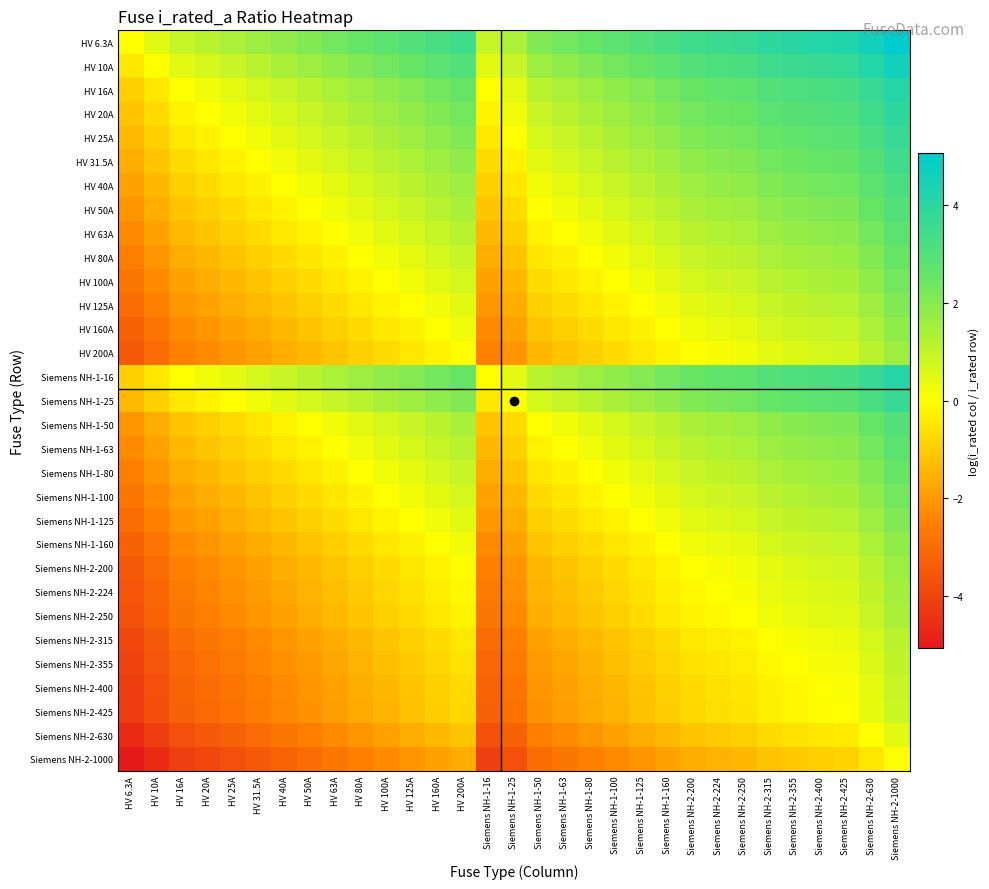

Reading right to left, list all the values displayed in this chart.

HV 6.3A: Siemens NH-2-1000=5.1	Siemens NH-2-630=4.6	Siemens NH-2-425=4.2	Siemens NH-2-400=4.2	Siemens NH-2-355=4.0	Siemens NH-2-315=3.9	Siemens NH-2-250=3.7	Siemens NH-2-224=3.6	Siemens NH-2-200=3.5	Siemens NH-1-160=3.2	Siemens NH-1-125=3.0	Siemens NH-1-100=2.8	Siemens NH-1-80=2.5	Siemens NH-1-63=2.3	Siemens NH-1-50=2.1	Siemens NH-1-25=1.4	Siemens NH-1-16=0.9	HV 200A=3.5	HV 160A=3.2	HV 125A=3.0	HV 100A=2.8	HV 80A=2.5	HV 63A=2.3	HV 50A=2.1	HV 40A=1.8	HV 31.5A=1.6	HV 25A=1.4	HV 20A=1.2	HV 16A=0.9	HV 10A=0.5	HV 6.3A=0.0
HV 10A: Siemens NH-2-1000=4.6	Siemens NH-2-630=4.1	Siemens NH-2-425=3.7	Siemens NH-2-400=3.7	Siemens NH-2-355=3.6	Siemens NH-2-315=3.4	Siemens NH-2-250=3.2	Siemens NH-2-224=3.1	Siemens NH-2-200=3.0	Siemens NH-1-160=2.8	Siemens NH-1-125=2.5	Siemens NH-1-100=2.3	Siemens NH-1-80=2.1	Siemens NH-1-63=1.8	Siemens NH-1-50=1.6	Siemens NH-1-25=0.9	Siemens NH-1-16=0.5	HV 200A=3.0	HV 160A=2.8	HV 125A=2.5	HV 100A=2.3	HV 80A=2.1	HV 63A=1.8	HV 50A=1.6	HV 40A=1.4	HV 31.5A=1.1	HV 25A=0.9	HV 20A=0.7	HV 16A=0.5	HV 10A=0.0	HV 6.3A=-0.5
HV 16A: Siemens NH-2-1000=4.1	Siemens NH-2-630=3.7	Siemens NH-2-425=3.3	Siemens NH-2-400=3.2	Siemens NH-2-355=3.1	Siemens NH-2-315=3.0	Siemens NH-2-250=2.7	Siemens NH-2-224=2.6	Siemens NH-2-200=2.5	Siemens NH-1-160=2.3	Siemens NH-1-125=2.1	Siemens NH-1-100=1.8	Siemens NH-1-80=1.6	Siemens NH-1-63=1.4	Siemens NH-1-50=1.1	Siemens NH-1-25=0.4	Siemens NH-1-16=0.0	HV 200A=2.5	HV 160A=2.3	HV 125A=2.1	HV 100A=1.8	HV 80A=1.6	HV 63A=1.4	HV 50A=1.1	HV 40A=0.9	HV 31.5A=0.7	HV 25A=0.4	HV 20A=0.2	HV 16A=0.0	HV 10A=-0.5	HV 6.3A=-0.9
HV 20A: Siemens NH-2-1000=3.9	Siemens NH-2-630=3.4	Siemens NH-2-425=3.1	Siemens NH-2-400=3.0	Siemens NH-2-355=2.9	Siemens NH-2-315=2.8	Siemens NH-2-250=2.5	Siemens NH-2-224=2.4	Siemens NH-2-200=2.3	Siemens NH-1-160=2.1	Siemens NH-1-125=1.8	Siemens NH-1-100=1.6	Siemens NH-1-80=1.4	Siemens NH-1-63=1.1	Siemens NH-1-50=0.9	Siemens NH-1-25=0.2	Siemens NH-1-16=-0.2	HV 200A=2.3	HV 160A=2.1	HV 125A=1.8	HV 100A=1.6	HV 80A=1.4	HV 63A=1.1	HV 50A=0.9	HV 40A=0.7	HV 31.5A=0.5	HV 25A=0.2	HV 20A=0.0	HV 16A=-0.2	HV 10A=-0.7	HV 6.3A=-1.2
HV 25A: Siemens NH-2-1000=3.7	Siemens NH-2-630=3.2	Siemens NH-2-425=2.8	Siemens NH-2-400=2.8	Siemens NH-2-355=2.7	Siemens NH-2-315=2.5	Siemens NH-2-250=2.3	Siemens NH-2-224=2.2	Siemens NH-2-200=2.1	Siemens NH-1-160=1.9	Siemens NH-1-125=1.6	Siemens NH-1-100=1.4	Siemens NH-1-80=1.2	Siemens NH-1-63=0.9	Siemens NH-1-50=0.7	Siemens NH-1-25=0.0	Siemens NH-1-16=-0.4	HV 200A=2.1	HV 160A=1.9	HV 125A=1.6	HV 100A=1.4	HV 80A=1.2	HV 63A=0.9	HV 50A=0.7	HV 40A=0.5	HV 31.5A=0.2	HV 25A=0.0	HV 20A=-0.2	HV 16A=-0.4	HV 10A=-0.9	HV 6.3A=-1.4
HV 31.5A: Siemens NH-2-1000=3.5	Siemens NH-2-630=3.0	Siemens NH-2-425=2.6	Siemens NH-2-400=2.5	Siemens NH-2-355=2.4	Siemens NH-2-315=2.3	Siemens NH-2-250=2.1	Siemens NH-2-224=2.0	Siemens NH-2-200=1.8	Siemens NH-1-160=1.6	Siemens NH-1-125=1.4	Siemens NH-1-100=1.2	Siemens NH-1-80=0.9	Siemens NH-1-63=0.7	Siemens NH-1-50=0.5	Siemens NH-1-25=-0.2	Siemens NH-1-16=-0.7	HV 200A=1.8	HV 160A=1.6	HV 125A=1.4	HV 100A=1.2	HV 80A=0.9	HV 63A=0.7	HV 50A=0.5	HV 40A=0.2	HV 31.5A=0.0	HV 25A=-0.2	HV 20A=-0.5	HV 16A=-0.7	HV 10A=-1.1	HV 6.3A=-1.6
HV 40A: Siemens NH-2-1000=3.2	Siemens NH-2-630=2.8	Siemens NH-2-425=2.4	Siemens NH-2-400=2.3	Siemens NH-2-355=2.2	Siemens NH-2-315=2.1	Siemens NH-2-250=1.8	Siemens NH-2-224=1.7	Siemens NH-2-200=1.6	Siemens NH-1-160=1.4	Siemens NH-1-125=1.1	Siemens NH-1-100=0.9	Siemens NH-1-80=0.7	Siemens NH-1-63=0.5	Siemens NH-1-50=0.2	Siemens NH-1-25=-0.5	Siemens NH-1-16=-0.9	HV 200A=1.6	HV 160A=1.4	HV 125A=1.1	HV 100A=0.9	HV 80A=0.7	HV 63A=0.5	HV 50A=0.2	HV 40A=0.0	HV 31.5A=-0.2	HV 25A=-0.5	HV 20A=-0.7	HV 16A=-0.9	HV 10A=-1.4	HV 6.3A=-1.8
HV 50A: Siemens NH-2-1000=3.0	Siemens NH-2-630=2.5	Siemens NH-2-425=2.1	Siemens NH-2-400=2.1	Siemens NH-2-355=2.0	Siemens NH-2-315=1.8	Siemens NH-2-250=1.6	Siemens NH-2-224=1.5	Siemens NH-2-200=1.4	Siemens NH-1-160=1.2	Siemens NH-1-125=0.9	Siemens NH-1-100=0.7	Siemens NH-1-80=0.5	Siemens NH-1-63=0.2	Siemens NH-1-50=0.0	Siemens NH-1-25=-0.7	Siemens NH-1-16=-1.1	HV 200A=1.4	HV 160A=1.2	HV 125A=0.9	HV 100A=0.7	HV 80A=0.5	HV 63A=0.2	HV 50A=0.0	HV 40A=-0.2	HV 31.5A=-0.5	HV 25A=-0.7	HV 20A=-0.9	HV 16A=-1.1	HV 10A=-1.6	HV 6.3A=-2.1
HV 63A: Siemens NH-2-1000=2.8	Siemens NH-2-630=2.3	Siemens NH-2-425=1.9	Siemens NH-2-400=1.8	Siemens NH-2-355=1.7	Siemens NH-2-315=1.6	Siemens NH-2-250=1.4	Siemens NH-2-224=1.3	Siemens NH-2-200=1.2	Siemens NH-1-160=0.9	Siemens NH-1-125=0.7	Siemens NH-1-100=0.5	Siemens NH-1-80=0.2	Siemens NH-1-63=0.0	Siemens NH-1-50=-0.2	Siemens NH-1-25=-0.9	Siemens NH-1-16=-1.4	HV 200A=1.2	HV 160A=0.9	HV 125A=0.7	HV 100A=0.5	HV 80A=0.2	HV 63A=0.0	HV 50A=-0.2	HV 40A=-0.5	HV 31.5A=-0.7	HV 25A=-0.9	HV 20A=-1.1	HV 16A=-1.4	HV 10A=-1.8	HV 6.3A=-2.3
HV 80A: Siemens NH-2-1000=2.5	Siemens NH-2-630=2.1	Siemens NH-2-425=1.7	Siemens NH-2-400=1.6	Siemens NH-2-355=1.5	Siemens NH-2-315=1.4	Siemens NH-2-250=1.1	Siemens NH-2-224=1.0	Siemens NH-2-200=0.9	Siemens NH-1-160=0.7	Siemens NH-1-125=0.4	Siemens NH-1-100=0.2	Siemens NH-1-80=0.0	Siemens NH-1-63=-0.2	Siemens NH-1-50=-0.5	Siemens NH-1-25=-1.2	Siemens NH-1-16=-1.6	HV 200A=0.9	HV 160A=0.7	HV 125A=0.4	HV 100A=0.2	HV 80A=0.0	HV 63A=-0.2	HV 50A=-0.5	HV 40A=-0.7	HV 31.5A=-0.9	HV 25A=-1.2	HV 20A=-1.4	HV 16A=-1.6	HV 10A=-2.1	HV 6.3A=-2.5
HV 100A: Siemens NH-2-1000=2.3	Siemens NH-2-630=1.8	Siemens NH-2-425=1.4	Siemens NH-2-400=1.4	Siemens NH-2-355=1.3	Siemens NH-2-315=1.1	Siemens NH-2-250=0.9	Siemens NH-2-224=0.8	Siemens NH-2-200=0.7	Siemens NH-1-160=0.5	Siemens NH-1-125=0.2	Siemens NH-1-100=0.0	Siemens NH-1-80=-0.2	Siemens NH-1-63=-0.5	Siemens NH-1-50=-0.7	Siemens NH-1-25=-1.4	Siemens NH-1-16=-1.8	HV 200A=0.7	HV 160A=0.5	HV 125A=0.2	HV 100A=0.0	HV 80A=-0.2	HV 63A=-0.5	HV 50A=-0.7	HV 40A=-0.9	HV 31.5A=-1.2	HV 25A=-1.4	HV 20A=-1.6	HV 16A=-1.8	HV 10A=-2.3	HV 6.3A=-2.8
HV 125A: Siemens NH-2-1000=2.1	Siemens NH-2-630=1.6	Siemens NH-2-425=1.2	Siemens NH-2-400=1.2	Siemens NH-2-355=1.0	Siemens NH-2-315=0.9	Siemens NH-2-250=0.7	Siemens NH-2-224=0.6	Siemens NH-2-200=0.5	Siemens NH-1-160=0.2	Siemens NH-1-125=0.0	Siemens NH-1-100=-0.2	Siemens NH-1-80=-0.4	Siemens NH-1-63=-0.7	Siemens NH-1-50=-0.9	Siemens NH-1-25=-1.6	Siemens NH-1-16=-2.1	HV 200A=0.5	HV 160A=0.2	HV 125A=0.0	HV 100A=-0.2	HV 80A=-0.4	HV 63A=-0.7	HV 50A=-0.9	HV 40A=-1.1	HV 31.5A=-1.4	HV 25A=-1.6	HV 20A=-1.8	HV 16A=-2.1	HV 10A=-2.5	HV 6.3A=-3.0
HV 160A: Siemens NH-2-1000=1.8	Siemens NH-2-630=1.4	Siemens NH-2-425=1.0	Siemens NH-2-400=0.9	Siemens NH-2-355=0.8	Siemens NH-2-315=0.7	Siemens NH-2-250=0.4	Siemens NH-2-224=0.3	Siemens NH-2-200=0.2	Siemens NH-1-160=0.0	Siemens NH-1-125=-0.2	Siemens NH-1-100=-0.5	Siemens NH-1-80=-0.7	Siemens NH-1-63=-0.9	Siemens NH-1-50=-1.2	Siemens NH-1-25=-1.9	Siemens NH-1-16=-2.3	HV 200A=0.2	HV 160A=0.0	HV 125A=-0.2	HV 100A=-0.5	HV 80A=-0.7	HV 63A=-0.9	HV 50A=-1.2	HV 40A=-1.4	HV 31.5A=-1.6	HV 25A=-1.9	HV 20A=-2.1	HV 16A=-2.3	HV 10A=-2.8	HV 6.3A=-3.2
HV 200A: Siemens NH-2-1000=1.6	Siemens NH-2-630=1.1	Siemens NH-2-425=0.8	Siemens NH-2-400=0.7	Siemens NH-2-355=0.6	Siemens NH-2-315=0.5	Siemens NH-2-250=0.2	Siemens NH-2-224=0.1	Siemens NH-2-200=0.0	Siemens NH-1-160=-0.2	Siemens NH-1-125=-0.5	Siemens NH-1-100=-0.7	Siemens NH-1-80=-0.9	Siemens NH-1-63=-1.2	Siemens NH-1-50=-1.4	Siemens NH-1-25=-2.1	Siemens NH-1-16=-2.5	HV 200A=0.0	HV 160A=-0.2	HV 125A=-0.5	HV 100A=-0.7	HV 80A=-0.9	HV 63A=-1.2	HV 50A=-1.4	HV 40A=-1.6	HV 31.5A=-1.8	HV 25A=-2.1	HV 20A=-2.3	HV 16A=-2.5	HV 10A=-3.0	HV 6.3A=-3.5
Siemens NH-1-16: Siemens NH-2-1000=4.1	Siemens NH-2-630=3.7	Siemens NH-2-425=3.3	Siemens NH-2-400=3.2	Siemens NH-2-355=3.1	Siemens NH-2-315=3.0	Siemens NH-2-250=2.7	Siemens NH-2-224=2.6	Siemens NH-2-200=2.5	Siemens NH-1-160=2.3	Siemens NH-1-125=2.1	Siemens NH-1-100=1.8	Siemens NH-1-80=1.6	Siemens NH-1-63=1.4	Siemens NH-1-50=1.1	Siemens NH-1-25=0.4	Siemens NH-1-16=0.0	HV 200A=2.5	HV 160A=2.3	HV 125A=2.1	HV 100A=1.8	HV 80A=1.6	HV 63A=1.4	HV 50A=1.1	HV 40A=0.9	HV 31.5A=0.7	HV 25A=0.4	HV 20A=0.2	HV 16A=0.0	HV 10A=-0.5	HV 6.3A=-0.9
Siemens NH-1-25: Siemens NH-2-1000=3.7	Siemens NH-2-630=3.2	Siemens NH-2-425=2.8	Siemens NH-2-400=2.8	Siemens NH-2-355=2.7	Siemens NH-2-315=2.5	Siemens NH-2-250=2.3	Siemens NH-2-224=2.2	Siemens NH-2-200=2.1	Siemens NH-1-160=1.9	Siemens NH-1-125=1.6	Siemens NH-1-100=1.4	Siemens NH-1-80=1.2	Siemens NH-1-63=0.9	Siemens NH-1-50=0.7	Siemens NH-1-25=0.0	Siemens NH-1-16=-0.4	HV 200A=2.1	HV 160A=1.9	HV 125A=1.6	HV 100A=1.4	HV 80A=1.2	HV 63A=0.9	HV 50A=0.7	HV 40A=0.5	HV 31.5A=0.2	HV 25A=0.0	HV 20A=-0.2	HV 16A=-0.4	HV 10A=-0.9	HV 6.3A=-1.4
Siemens NH-1-50: Siemens NH-2-1000=3.0	Siemens NH-2-630=2.5	Siemens NH-2-425=2.1	Siemens NH-2-400=2.1	Siemens NH-2-355=2.0	Siemens NH-2-315=1.8	Siemens NH-2-250=1.6	Siemens NH-2-224=1.5	Siemens NH-2-200=1.4	Siemens NH-1-160=1.2	Siemens NH-1-125=0.9	Siemens NH-1-100=0.7	Siemens NH-1-80=0.5	Siemens NH-1-63=0.2	Siemens NH-1-50=0.0	Siemens NH-1-25=-0.7	Siemens NH-1-16=-1.1	HV 200A=1.4	HV 160A=1.2	HV 125A=0.9	HV 100A=0.7	HV 80A=0.5	HV 63A=0.2	HV 50A=0.0	HV 40A=-0.2	HV 31.5A=-0.5	HV 25A=-0.7	HV 20A=-0.9	HV 16A=-1.1	HV 10A=-1.6	HV 6.3A=-2.1
Siemens NH-1-63: Siemens NH-2-1000=2.8	Siemens NH-2-630=2.3	Siemens NH-2-425=1.9	Siemens NH-2-400=1.8	Siemens NH-2-355=1.7	Siemens NH-2-315=1.6	Siemens NH-2-250=1.4	Siemens NH-2-224=1.3	Siemens NH-2-200=1.2	Siemens NH-1-160=0.9	Siemens NH-1-125=0.7	Siemens NH-1-100=0.5	Siemens NH-1-80=0.2	Siemens NH-1-63=0.0	Siemens NH-1-50=-0.2	Siemens NH-1-25=-0.9	Siemens NH-1-16=-1.4	HV 200A=1.2	HV 160A=0.9	HV 125A=0.7	HV 100A=0.5	HV 80A=0.2	HV 63A=0.0	HV 50A=-0.2	HV 40A=-0.5	HV 31.5A=-0.7	HV 25A=-0.9	HV 20A=-1.1	HV 16A=-1.4	HV 10A=-1.8	HV 6.3A=-2.3
Siemens NH-1-80: Siemens NH-2-1000=2.5	Siemens NH-2-630=2.1	Siemens NH-2-425=1.7	Siemens NH-2-400=1.6	Siemens NH-2-355=1.5	Siemens NH-2-315=1.4	Siemens NH-2-250=1.1	Siemens NH-2-224=1.0	Siemens NH-2-200=0.9	Siemens NH-1-160=0.7	Siemens NH-1-125=0.4	Siemens NH-1-100=0.2	Siemens NH-1-80=0.0	Siemens NH-1-63=-0.2	Siemens NH-1-50=-0.5	Siemens NH-1-25=-1.2	Siemens NH-1-16=-1.6	HV 200A=0.9	HV 160A=0.7	HV 125A=0.4	HV 100A=0.2	HV 80A=0.0	HV 63A=-0.2	HV 50A=-0.5	HV 40A=-0.7	HV 31.5A=-0.9	HV 25A=-1.2	HV 20A=-1.4	HV 16A=-1.6	HV 10A=-2.1	HV 6.3A=-2.5
Siemens NH-1-100: Siemens NH-2-1000=2.3	Siemens NH-2-630=1.8	Siemens NH-2-425=1.4	Siemens NH-2-400=1.4	Siemens NH-2-355=1.3	Siemens NH-2-315=1.1	Siemens NH-2-250=0.9	Siemens NH-2-224=0.8	Siemens NH-2-200=0.7	Siemens NH-1-160=0.5	Siemens NH-1-125=0.2	Siemens NH-1-100=0.0	Siemens NH-1-80=-0.2	Siemens NH-1-63=-0.5	Siemens NH-1-50=-0.7	Siemens NH-1-25=-1.4	Siemens NH-1-16=-1.8	HV 200A=0.7	HV 160A=0.5	HV 125A=0.2	HV 100A=0.0	HV 80A=-0.2	HV 63A=-0.5	HV 50A=-0.7	HV 40A=-0.9	HV 31.5A=-1.2	HV 25A=-1.4	HV 20A=-1.6	HV 16A=-1.8	HV 10A=-2.3	HV 6.3A=-2.8
Siemens NH-1-125: Siemens NH-2-1000=2.1	Siemens NH-2-630=1.6	Siemens NH-2-425=1.2	Siemens NH-2-400=1.2	Siemens NH-2-355=1.0	Siemens NH-2-315=0.9	Siemens NH-2-250=0.7	Siemens NH-2-224=0.6	Siemens NH-2-200=0.5	Siemens NH-1-160=0.2	Siemens NH-1-125=0.0	Siemens NH-1-100=-0.2	Siemens NH-1-80=-0.4	Siemens NH-1-63=-0.7	Siemens NH-1-50=-0.9	Siemens NH-1-25=-1.6	Siemens NH-1-16=-2.1	HV 200A=0.5	HV 160A=0.2	HV 125A=0.0	HV 100A=-0.2	HV 80A=-0.4	HV 63A=-0.7	HV 50A=-0.9	HV 40A=-1.1	HV 31.5A=-1.4	HV 25A=-1.6	HV 20A=-1.8	HV 16A=-2.1	HV 10A=-2.5	HV 6.3A=-3.0
Siemens NH-1-160: Siemens NH-2-1000=1.8	Siemens NH-2-630=1.4	Siemens NH-2-425=1.0	Siemens NH-2-400=0.9	Siemens NH-2-355=0.8	Siemens NH-2-315=0.7	Siemens NH-2-250=0.4	Siemens NH-2-224=0.3	Siemens NH-2-200=0.2	Siemens NH-1-160=0.0	Siemens NH-1-125=-0.2	Siemens NH-1-100=-0.5	Siemens NH-1-80=-0.7	Siemens NH-1-63=-0.9	Siemens NH-1-50=-1.2	Siemens NH-1-25=-1.9	Siemens NH-1-16=-2.3	HV 200A=0.2	HV 160A=0.0	HV 125A=-0.2	HV 100A=-0.5	HV 80A=-0.7	HV 63A=-0.9	HV 50A=-1.2	HV 40A=-1.4	HV 31.5A=-1.6	HV 25A=-1.9	HV 20A=-2.1	HV 16A=-2.3	HV 10A=-2.8	HV 6.3A=-3.2
Siemens NH-2-200: Siemens NH-2-1000=1.6	Siemens NH-2-630=1.1	Siemens NH-2-425=0.8	Siemens NH-2-400=0.7	Siemens NH-2-355=0.6	Siemens NH-2-315=0.5	Siemens NH-2-250=0.2	Siemens NH-2-224=0.1	Siemens NH-2-200=0.0	Siemens NH-1-160=-0.2	Siemens NH-1-125=-0.5	Siemens NH-1-100=-0.7	Siemens NH-1-80=-0.9	Siemens NH-1-63=-1.2	Siemens NH-1-50=-1.4	Siemens NH-1-25=-2.1	Siemens NH-1-16=-2.5	HV 200A=0.0	HV 160A=-0.2	HV 125A=-0.5	HV 100A=-0.7	HV 80A=-0.9	HV 63A=-1.2	HV 50A=-1.4	HV 40A=-1.6	HV 31.5A=-1.8	HV 25A=-2.1	HV 20A=-2.3	HV 16A=-2.5	HV 10A=-3.0	HV 6.3A=-3.5
Siemens NH-2-224: Siemens NH-2-1000=1.5	Siemens NH-2-630=1.0	Siemens NH-2-425=0.6	Siemens NH-2-400=0.6	Siemens NH-2-355=0.5	Siemens NH-2-315=0.3	Siemens NH-2-250=0.1	Siemens NH-2-224=0.0	Siemens NH-2-200=-0.1	Siemens NH-1-160=-0.3	Siemens NH-1-125=-0.6	Siemens NH-1-100=-0.8	Siemens NH-1-80=-1.0	Siemens NH-1-63=-1.3	Siemens NH-1-50=-1.5	Siemens NH-1-25=-2.2	Siemens NH-1-16=-2.6	HV 200A=-0.1	HV 160A=-0.3	HV 125A=-0.6	HV 100A=-0.8	HV 80A=-1.0	HV 63A=-1.3	HV 50A=-1.5	HV 40A=-1.7	HV 31.5A=-2.0	HV 25A=-2.2	HV 20A=-2.4	HV 16A=-2.6	HV 10A=-3.1	HV 6.3A=-3.6
Siemens NH-2-250: Siemens NH-2-1000=1.4	Siemens NH-2-630=0.9	Siemens NH-2-425=0.5	Siemens NH-2-400=0.5	Siemens NH-2-355=0.4	Siemens NH-2-315=0.2	Siemens NH-2-250=0.0	Siemens NH-2-224=-0.1	Siemens NH-2-200=-0.2	Siemens NH-1-160=-0.4	Siemens NH-1-125=-0.7	Siemens NH-1-100=-0.9	Siemens NH-1-80=-1.1	Siemens NH-1-63=-1.4	Siemens NH-1-50=-1.6	Siemens NH-1-25=-2.3	Siemens NH-1-16=-2.7	HV 200A=-0.2	HV 160A=-0.4	HV 125A=-0.7	HV 100A=-0.9	HV 80A=-1.1	HV 63A=-1.4	HV 50A=-1.6	HV 40A=-1.8	HV 31.5A=-2.1	HV 25A=-2.3	HV 20A=-2.5	HV 16A=-2.7	HV 10A=-3.2	HV 6.3A=-3.7
Siemens NH-2-315: Siemens NH-2-1000=1.2	Siemens NH-2-630=0.7	Siemens NH-2-425=0.3	Siemens NH-2-400=0.2	Siemens NH-2-355=0.1	Siemens NH-2-315=0.0	Siemens NH-2-250=-0.2	Siemens NH-2-224=-0.3	Siemens NH-2-200=-0.5	Siemens NH-1-160=-0.7	Siemens NH-1-125=-0.9	Siemens NH-1-100=-1.1	Siemens NH-1-80=-1.4	Siemens NH-1-63=-1.6	Siemens NH-1-50=-1.8	Siemens NH-1-25=-2.5	Siemens NH-1-16=-3.0	HV 200A=-0.5	HV 160A=-0.7	HV 125A=-0.9	HV 100A=-1.1	HV 80A=-1.4	HV 63A=-1.6	HV 50A=-1.8	HV 40A=-2.1	HV 31.5A=-2.3	HV 25A=-2.5	HV 20A=-2.8	HV 16A=-3.0	HV 10A=-3.4	HV 6.3A=-3.9
Siemens NH-2-355: Siemens NH-2-1000=1.0	Siemens NH-2-630=0.6	Siemens NH-2-425=0.2	Siemens NH-2-400=0.1	Siemens NH-2-355=0.0	Siemens NH-2-315=-0.1	Siemens NH-2-250=-0.4	Siemens NH-2-224=-0.5	Siemens NH-2-200=-0.6	Siemens NH-1-160=-0.8	Siemens NH-1-125=-1.0	Siemens NH-1-100=-1.3	Siemens NH-1-80=-1.5	Siemens NH-1-63=-1.7	Siemens NH-1-50=-2.0	Siemens NH-1-25=-2.7	Siemens NH-1-16=-3.1	HV 200A=-0.6	HV 160A=-0.8	HV 125A=-1.0	HV 100A=-1.3	HV 80A=-1.5	HV 63A=-1.7	HV 50A=-2.0	HV 40A=-2.2	HV 31.5A=-2.4	HV 25A=-2.7	HV 20A=-2.9	HV 16A=-3.1	HV 10A=-3.6	HV 6.3A=-4.0
Siemens NH-2-400: Siemens NH-2-1000=0.9	Siemens NH-2-630=0.5	Siemens NH-2-425=0.1	Siemens NH-2-400=0.0	Siemens NH-2-355=-0.1	Siemens NH-2-315=-0.2	Siemens NH-2-250=-0.5	Siemens NH-2-224=-0.6	Siemens NH-2-200=-0.7	Siemens NH-1-160=-0.9	Siemens NH-1-125=-1.2	Siemens NH-1-100=-1.4	Siemens NH-1-80=-1.6	Siemens NH-1-63=-1.8	Siemens NH-1-50=-2.1	Siemens NH-1-25=-2.8	Siemens NH-1-16=-3.2	HV 200A=-0.7	HV 160A=-0.9	HV 125A=-1.2	HV 100A=-1.4	HV 80A=-1.6	HV 63A=-1.8	HV 50A=-2.1	HV 40A=-2.3	HV 31.5A=-2.5	HV 25A=-2.8	HV 20A=-3.0	HV 16A=-3.2	HV 10A=-3.7	HV 6.3A=-4.2
Siemens NH-2-425: Siemens NH-2-1000=0.9	Siemens NH-2-630=0.4	Siemens NH-2-425=0.0	Siemens NH-2-400=-0.1	Siemens NH-2-355=-0.2	Siemens NH-2-315=-0.3	Siemens NH-2-250=-0.5	Siemens NH-2-224=-0.6	Siemens NH-2-200=-0.8	Siemens NH-1-160=-1.0	Siemens NH-1-125=-1.2	Siemens NH-1-100=-1.4	Siemens NH-1-80=-1.7	Siemens NH-1-63=-1.9	Siemens NH-1-50=-2.1	Siemens NH-1-25=-2.8	Siemens NH-1-16=-3.3	HV 200A=-0.8	HV 160A=-1.0	HV 125A=-1.2	HV 100A=-1.4	HV 80A=-1.7	HV 63A=-1.9	HV 50A=-2.1	HV 40A=-2.4	HV 31.5A=-2.6	HV 25A=-2.8	HV 20A=-3.1	HV 16A=-3.3	HV 10A=-3.7	HV 6.3A=-4.2
Siemens NH-2-630: Siemens NH-2-1000=0.5	Siemens NH-2-630=0.0	Siemens NH-2-425=-0.4	Siemens NH-2-400=-0.5	Siemens NH-2-355=-0.6	Siemens NH-2-315=-0.7	Siemens NH-2-250=-0.9	Siemens NH-2-224=-1.0	Siemens NH-2-200=-1.1	Siemens NH-1-160=-1.4	Siemens NH-1-125=-1.6	Siemens NH-1-100=-1.8	Siemens NH-1-80=-2.1	Siemens NH-1-63=-2.3	Siemens NH-1-50=-2.5	Siemens NH-1-25=-3.2	Siemens NH-1-16=-3.7	HV 200A=-1.1	HV 160A=-1.4	HV 125A=-1.6	HV 100A=-1.8	HV 80A=-2.1	HV 63A=-2.3	HV 50A=-2.5	HV 40A=-2.8	HV 31.5A=-3.0	HV 25A=-3.2	HV 20A=-3.4	HV 16A=-3.7	HV 10A=-4.1	HV 6.3A=-4.6
Siemens NH-2-1000: Siemens NH-2-1000=0.0	Siemens NH-2-630=-0.5	Siemens NH-2-425=-0.9	Siemens NH-2-400=-0.9	Siemens NH-2-355=-1.0	Siemens NH-2-315=-1.2	Siemens NH-2-250=-1.4	Siemens NH-2-224=-1.5	Siemens NH-2-200=-1.6	Siemens NH-1-160=-1.8	Siemens NH-1-125=-2.1	Siemens NH-1-100=-2.3	Siemens NH-1-80=-2.5	Siemens NH-1-63=-2.8	Siemens NH-1-50=-3.0	Siemens NH-1-25=-3.7	Siemens NH-1-16=-4.1	HV 200A=-1.6	HV 160A=-1.8	HV 125A=-2.1	HV 100A=-2.3	HV 80A=-2.5	HV 63A=-2.8	HV 50A=-3.0	HV 40A=-3.2	HV 31.5A=-3.5	HV 25A=-3.7	HV 20A=-3.9	HV 16A=-4.1	HV 10A=-4.6	HV 6.3A=-5.1